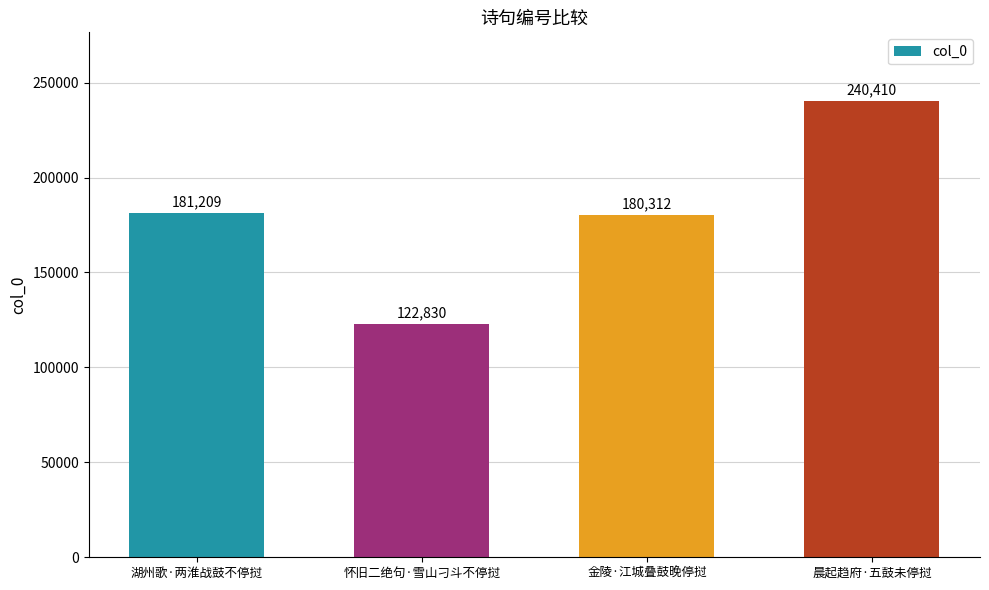

Where is the data nearest to the value 181620?

湖州歌·两淮战鼓不停挝